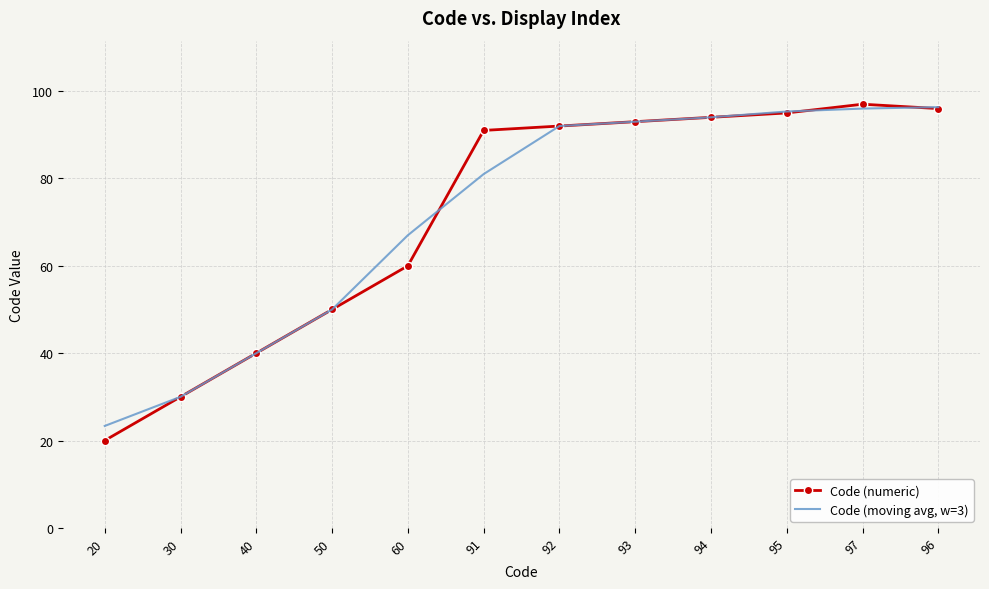

True or false: Code (numeric) and Code (moving avg, w=3) intersect in this chart.

True